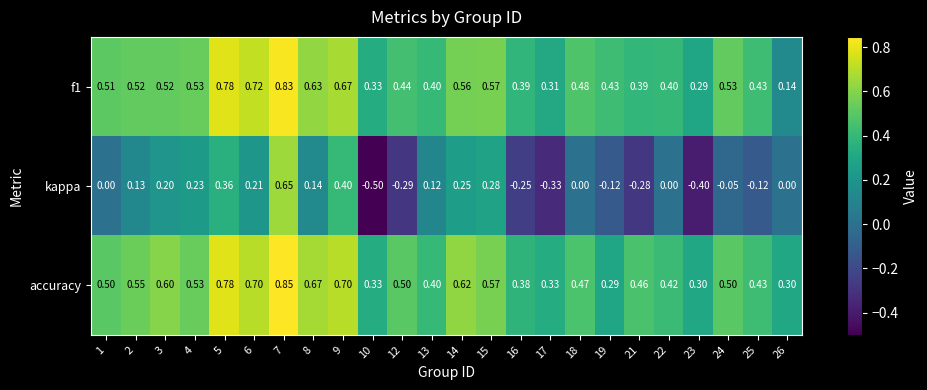

Is the value of accuracy at 3 greater than the value of kappa at 6?

Yes